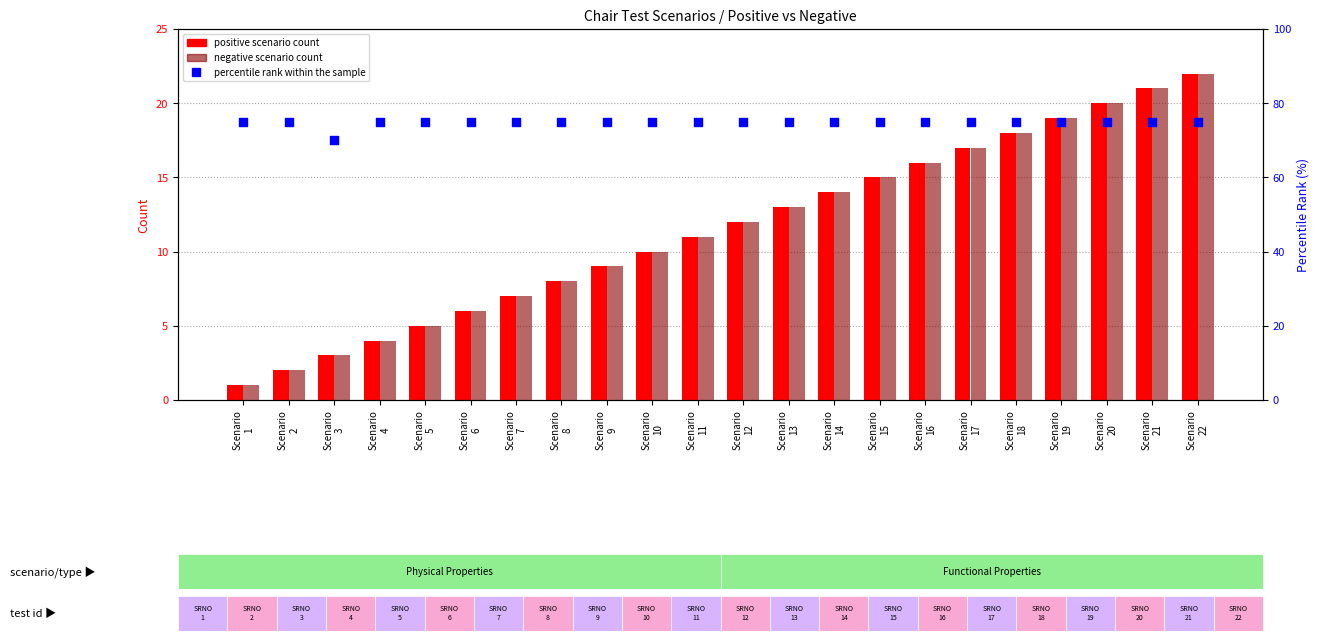

Which series has the largest total across all categories?

percentile rank within the sample